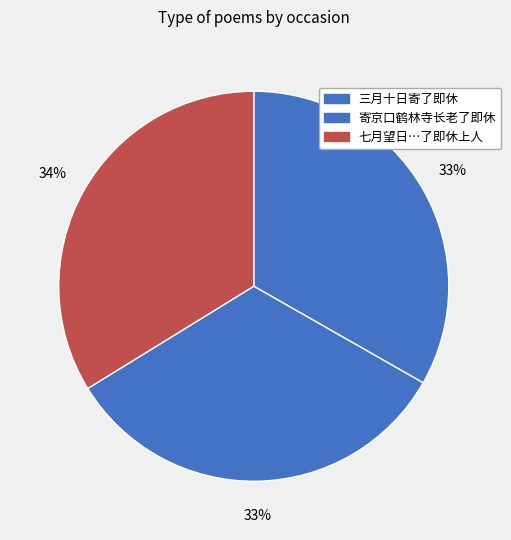

Is there a majority slice in this chart?

No